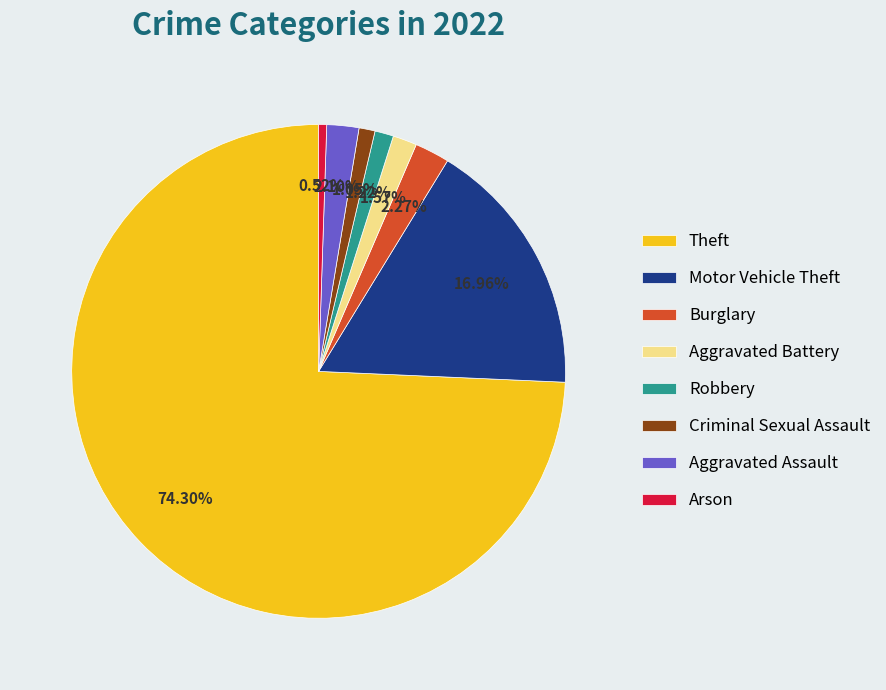

Does any single category account for the majority?

Yes